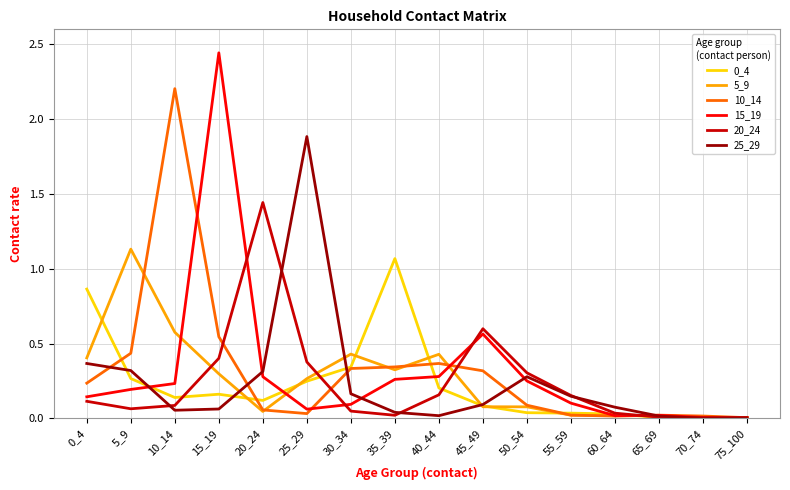

Which series has the largest range (max minus min)?

15_19